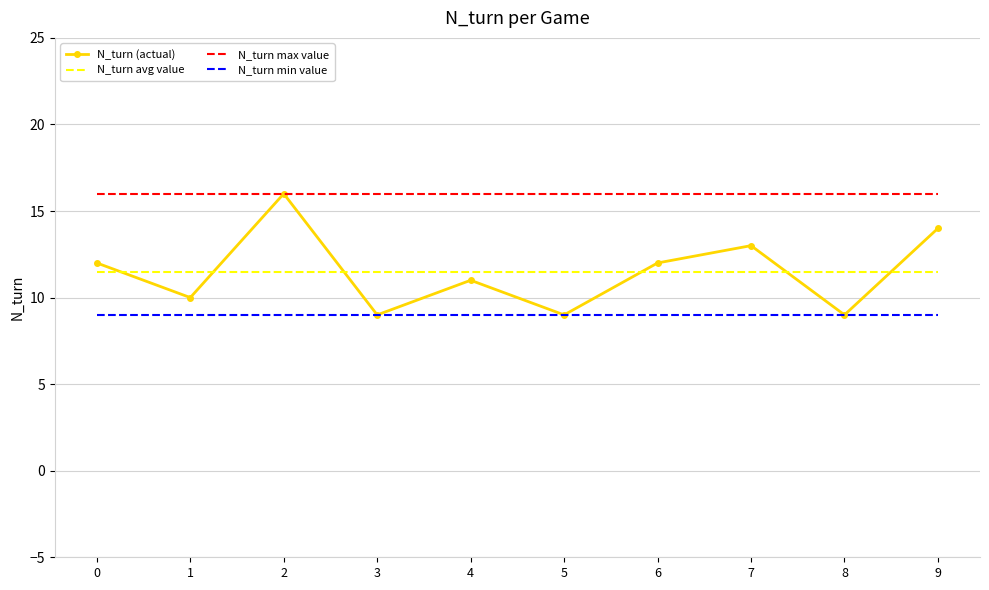

At which category is the sum across all series the highest?

2